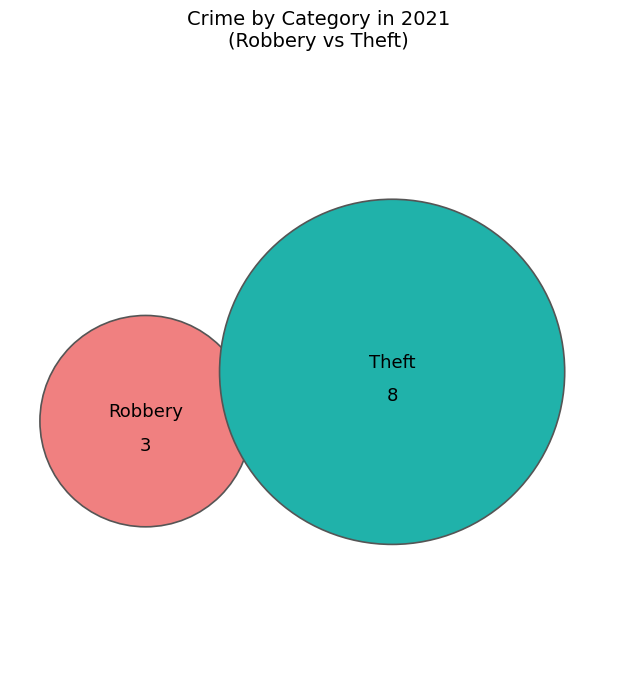

Does Theft account for over 50% of the chart?

Yes